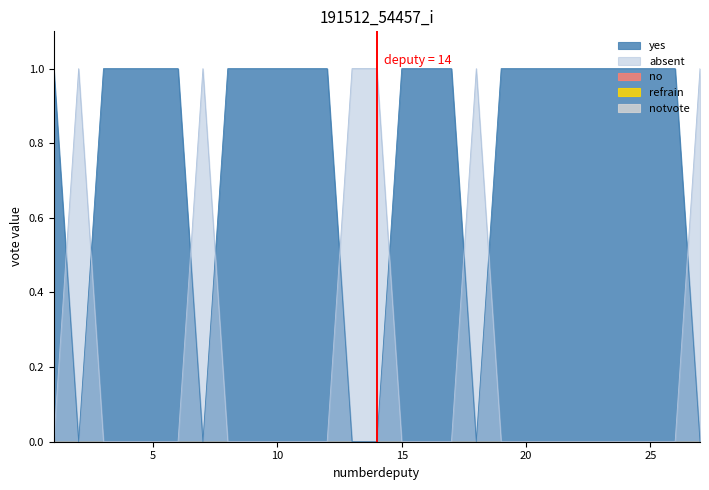

True or false: no has more than 0 interior local peaks.

False